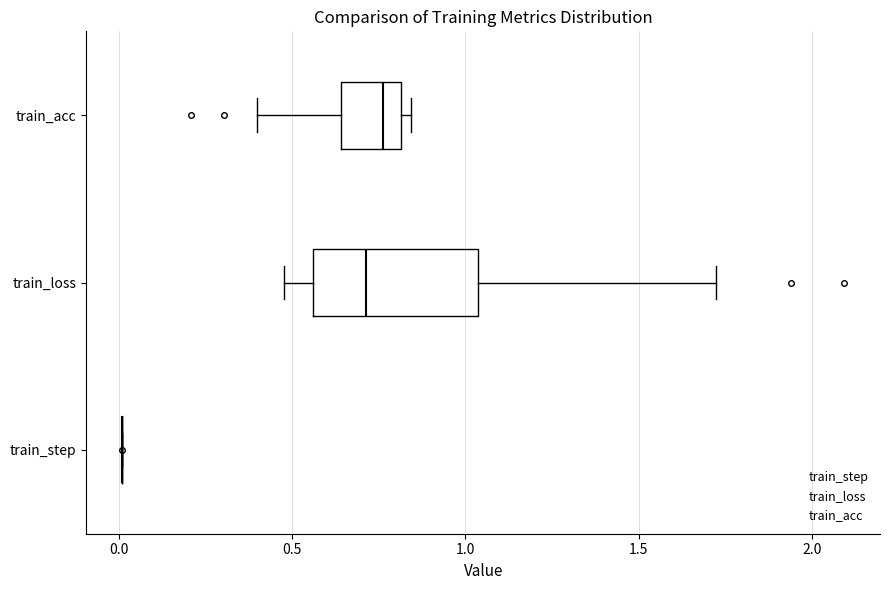

Reading bottom to top, read every box against the x-axis: the position of its median line, the range the box covers, and the ends of its whiskers. The values are not printed on the chart, so give them approximately, as read against the axis.

train_step: box collapsed to a line at 0.00, whiskers 0.00 to 0.00
train_loss: median 0.70, box 0.55 to 1.05, whiskers 0.50 to 1.70
train_acc: median 0.75, box 0.65 to 0.80, whiskers 0.40 to 0.85